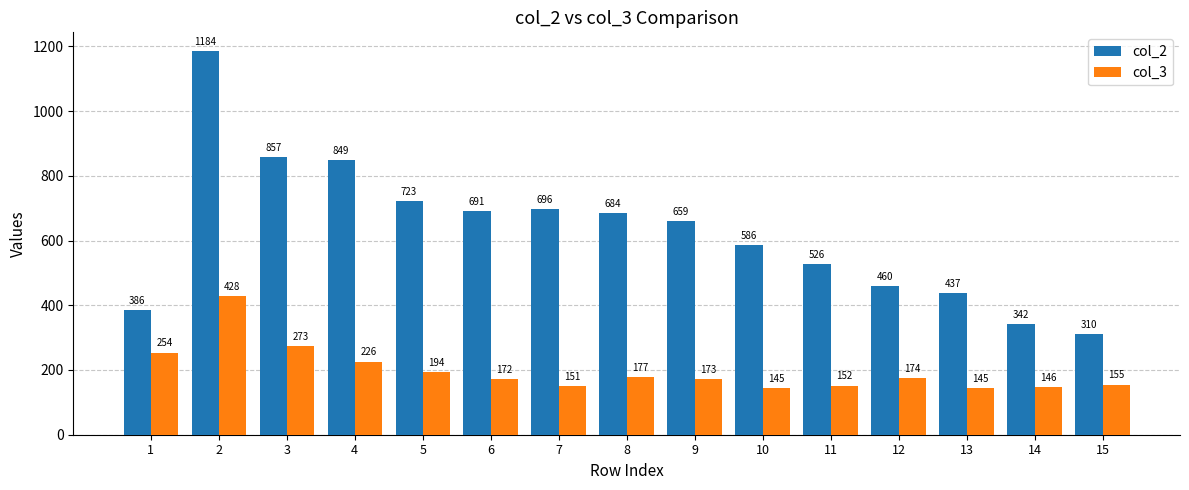

Which label corresponds to the largest value in the chart?

2